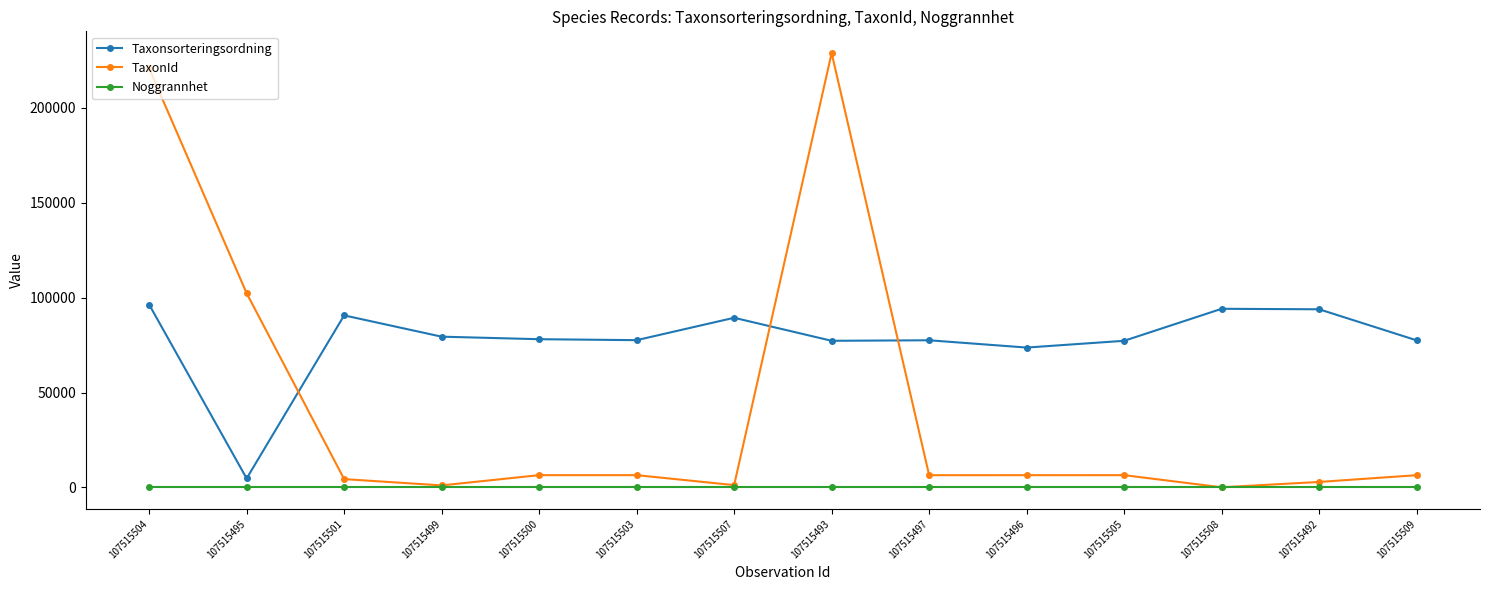

Does the chart display data point markers on the line(s)?

Yes